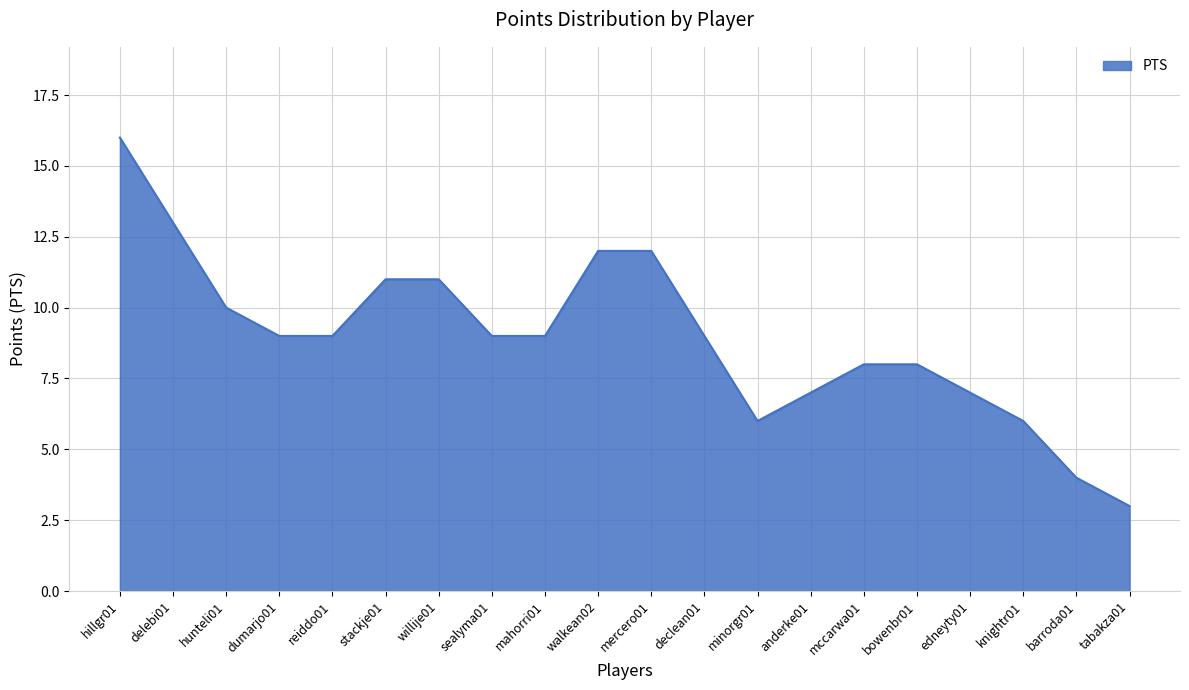

What is the greatest value displayed?

16